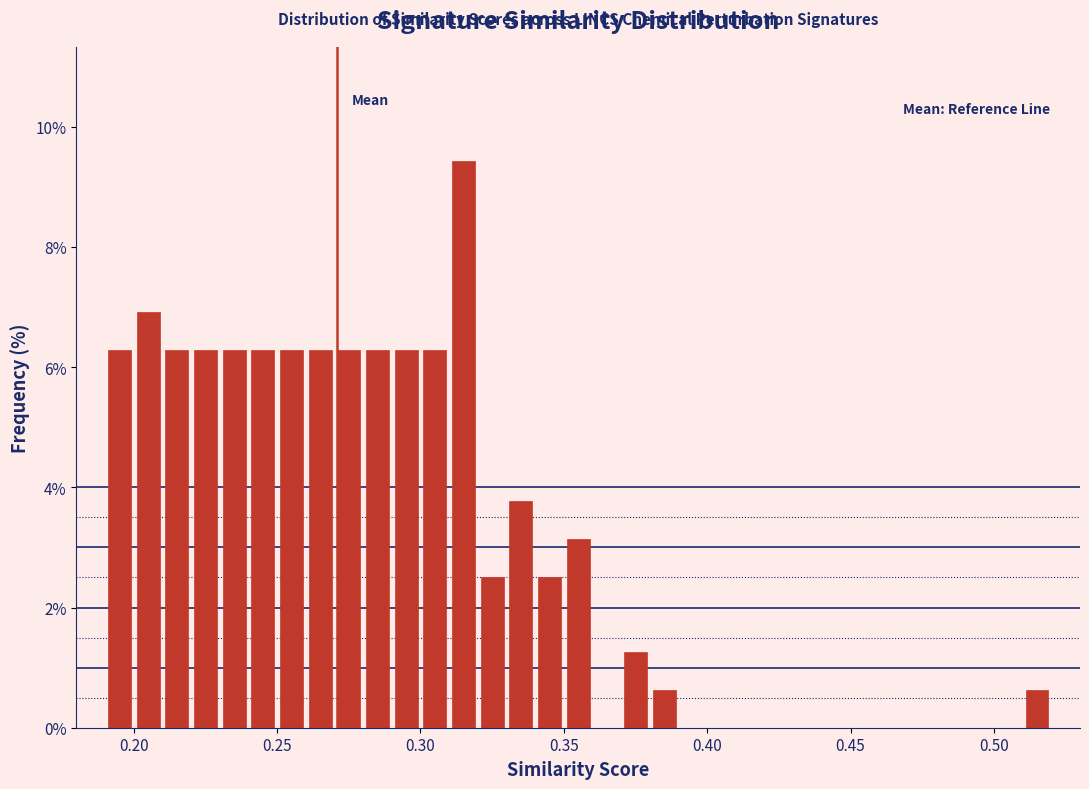

Read against the x-axis, roughly where is the centre of the tallest bar?

0.315